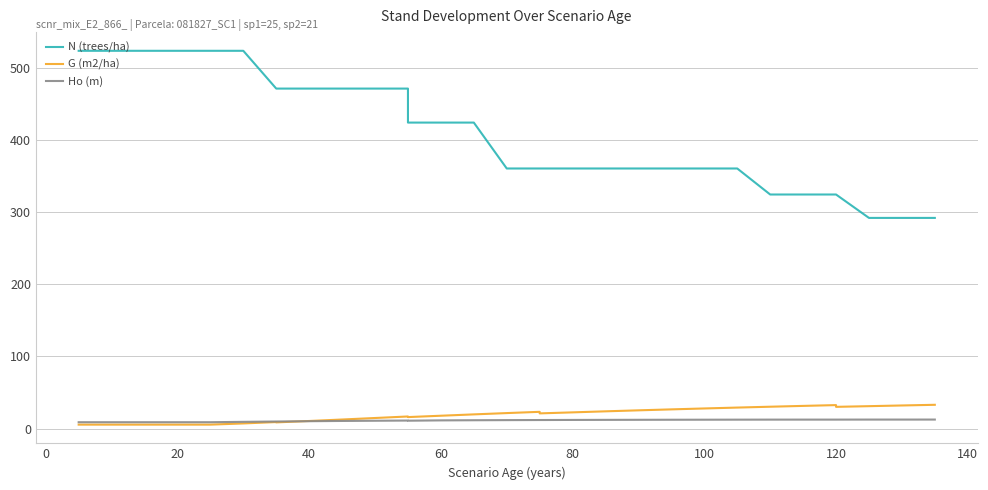

What is the difference between the maximum and minimum values in the Ho (m) series?

3.7